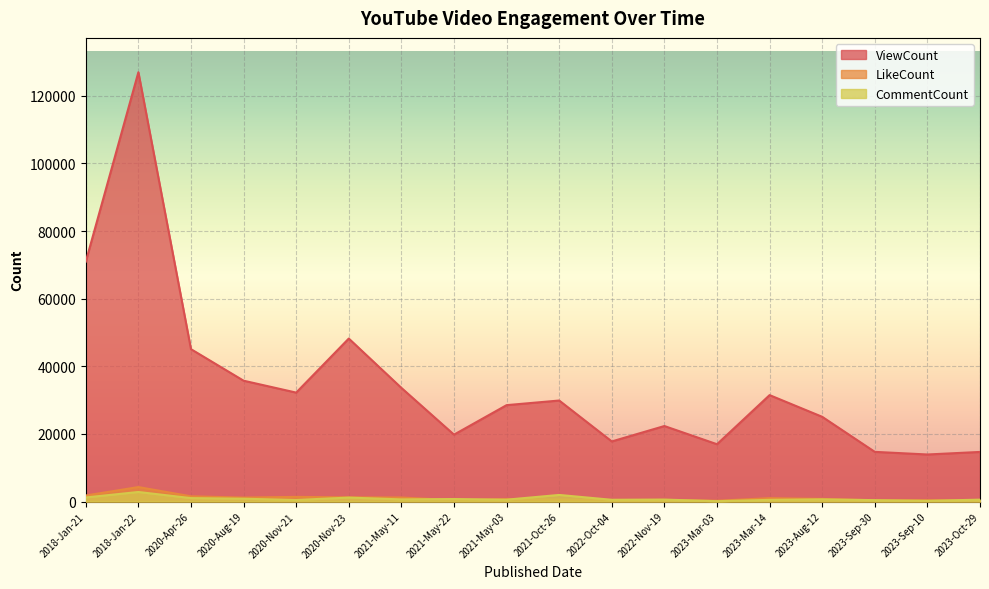

List the series in order of their peak value, highest first.

ViewCount, LikeCount, CommentCount